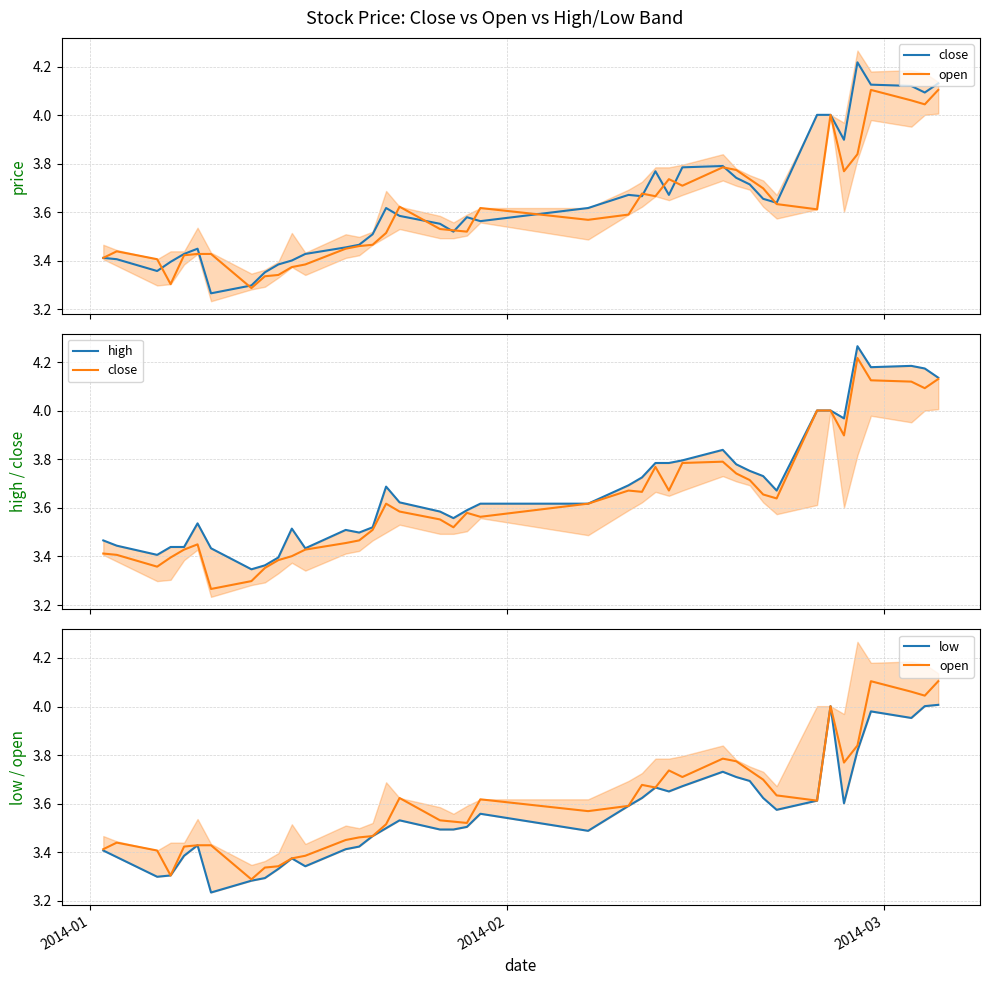

Rank the series by their maximum value, from lowest to highest.

low, open, close, high